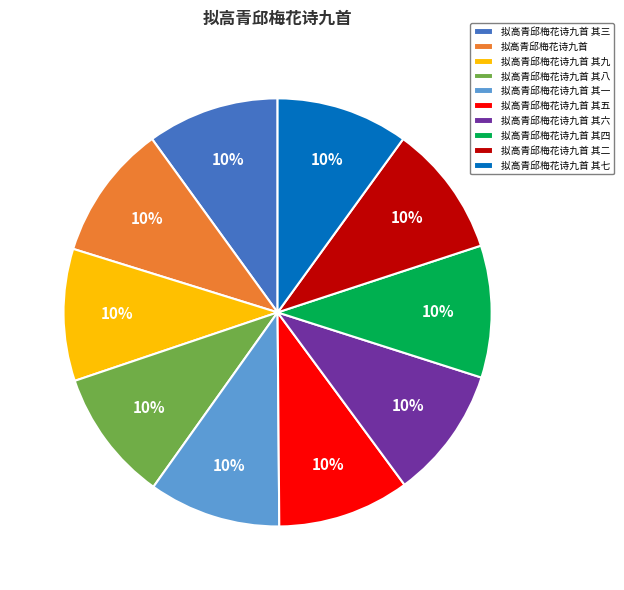

What percentage is the 拟高青邱梅花诗九首 slice, to the nearest percent?

10%